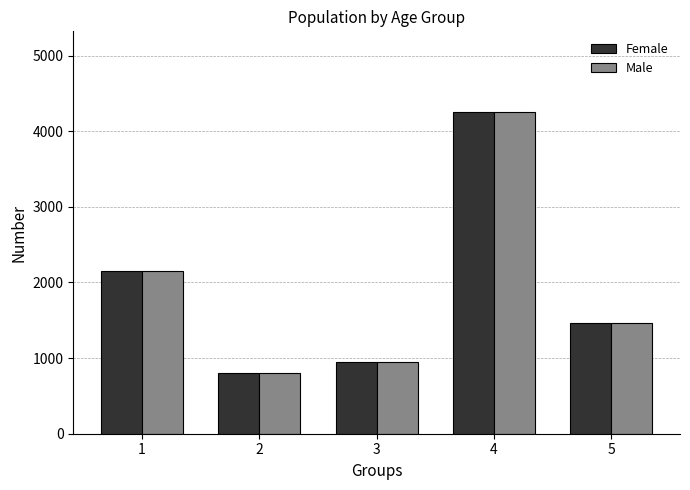

What is the difference between the maximum and minimum values in the Male series?

3448